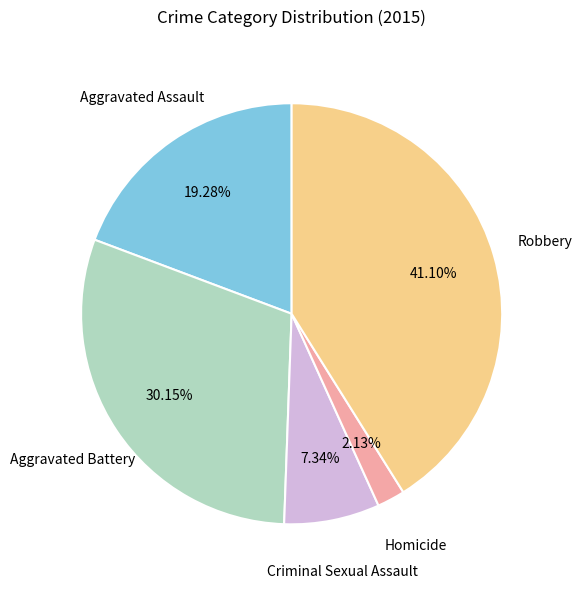

Is there any slice that represents more than half of the pie?

No